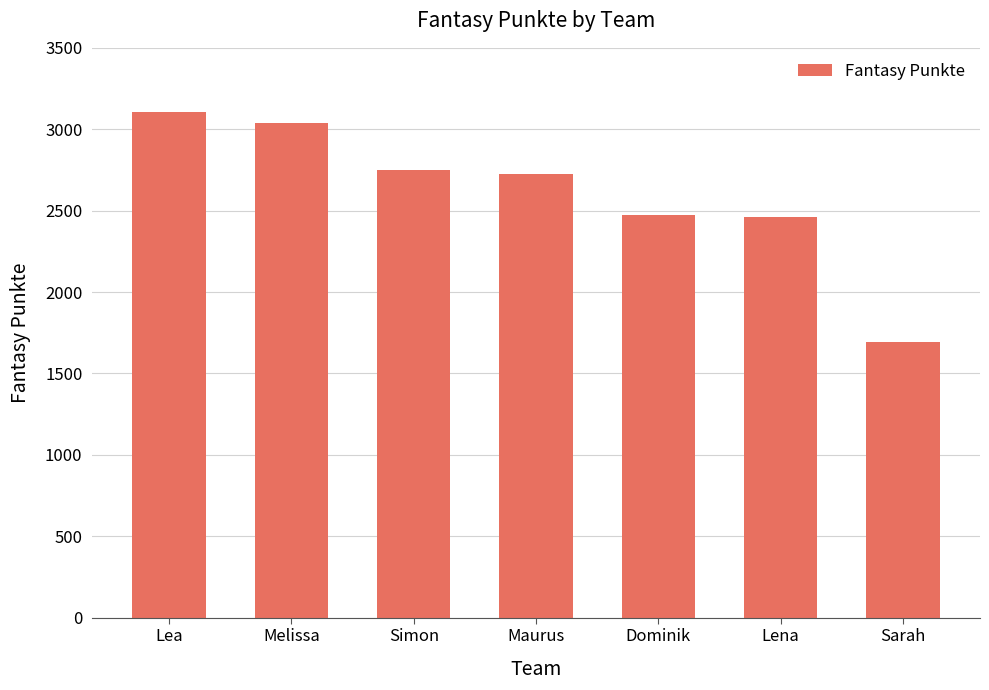

Is it true that the value at Maurus is 4567?

False